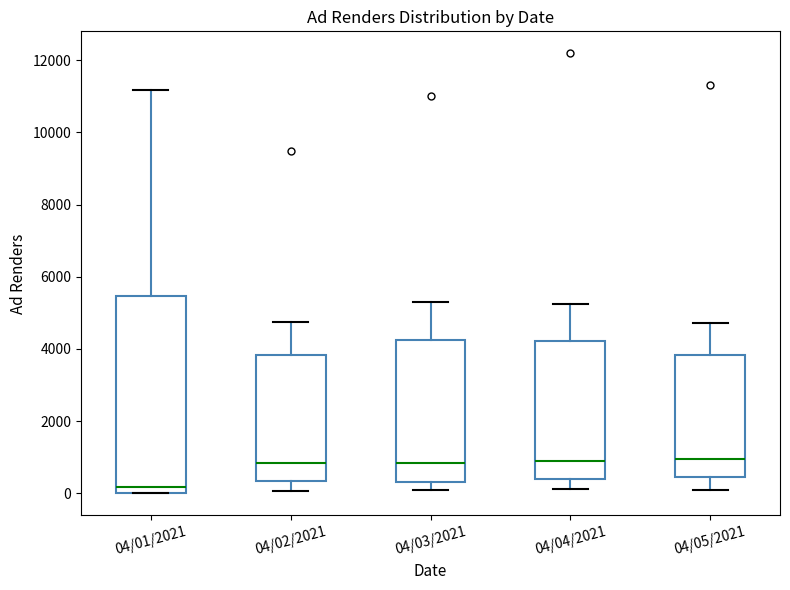

Reading left to right, transcribe this box plot: for each box, give where its median line is, the range the box spans, and where its two whiskers end, as read against the y-axis. The values are not printed on the chart, so give them approximately, as read against the axis.

04/01/2021: median 200, box 0 to 5400, whiskers 0 to 11200
04/02/2021: median 800, box 400 to 3800, whiskers 0 to 4800
04/03/2021: median 800, box 400 to 4200, whiskers 0 to 5400
04/04/2021: median 1000, box 400 to 4200, whiskers 200 to 5200
04/05/2021: median 1000, box 400 to 3800, whiskers 200 to 4800